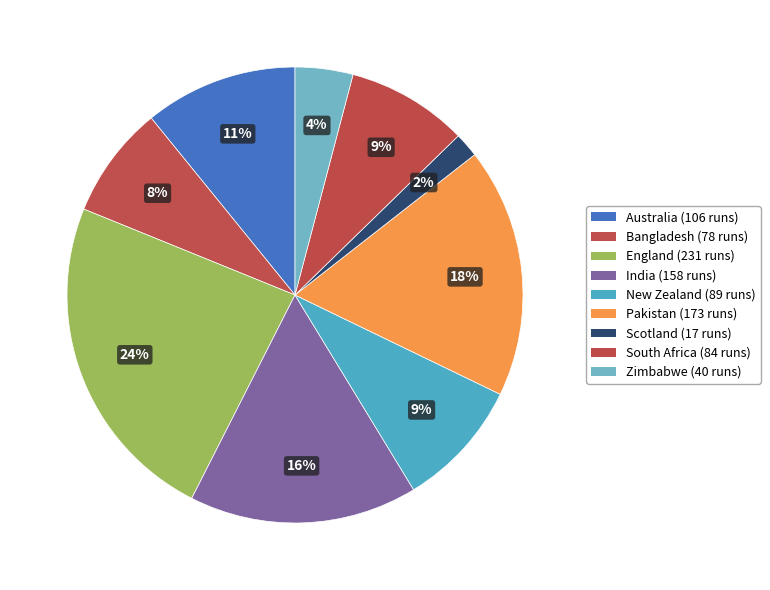

How many slices are in this pie chart?

9